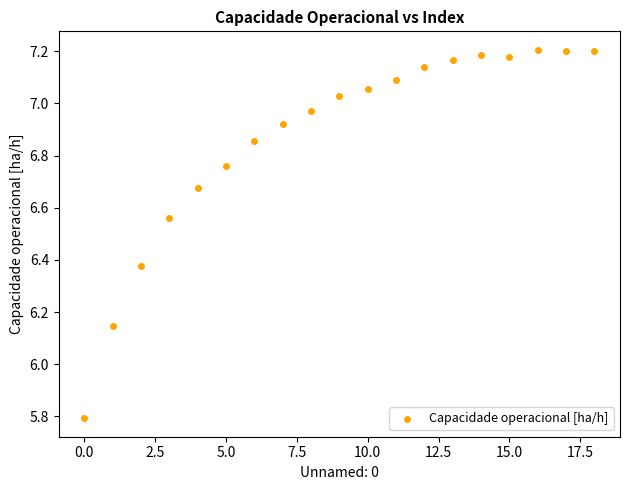

What is the range of Y values (max minus min)?

1.4